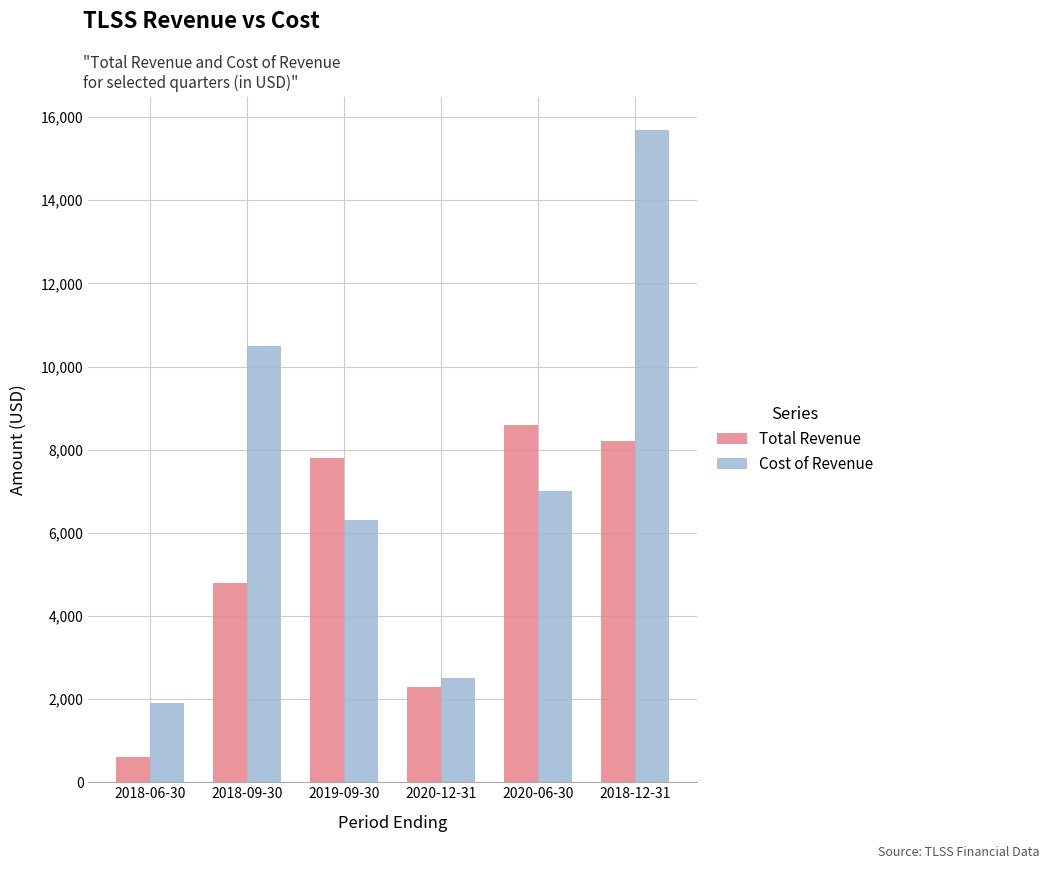

What is the difference between the highest and lowest values at 2018-09-30?

5700